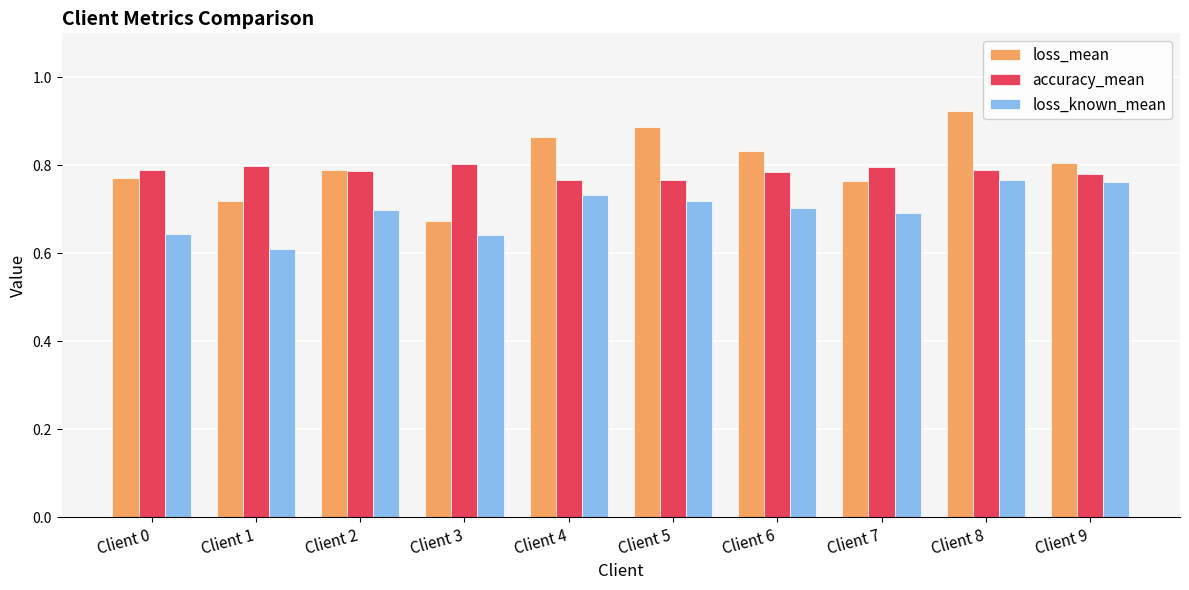

Which series has the largest range (max minus min)?

loss_mean